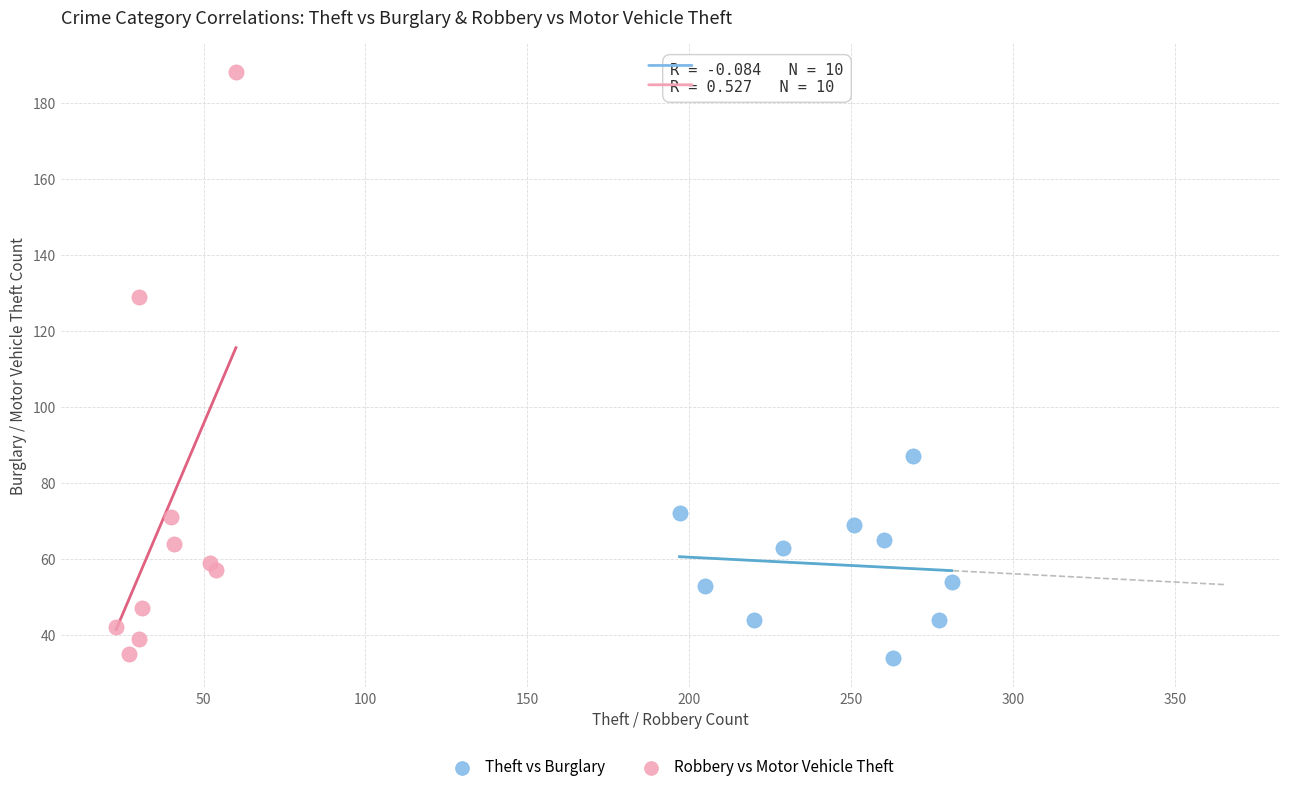

Which series has the largest Y range (max minus min)?

Robbery vs Motor Vehicle Theft